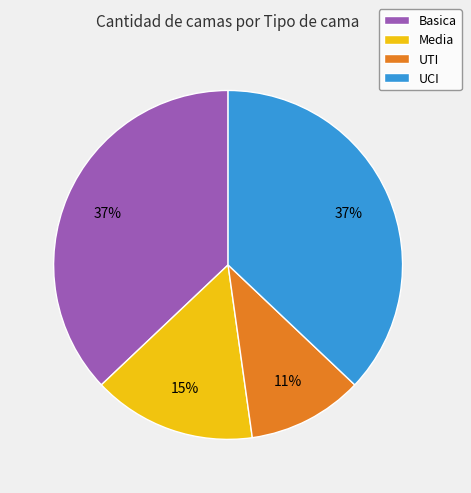

What percentage is the UCI slice, to the nearest percent?

37%